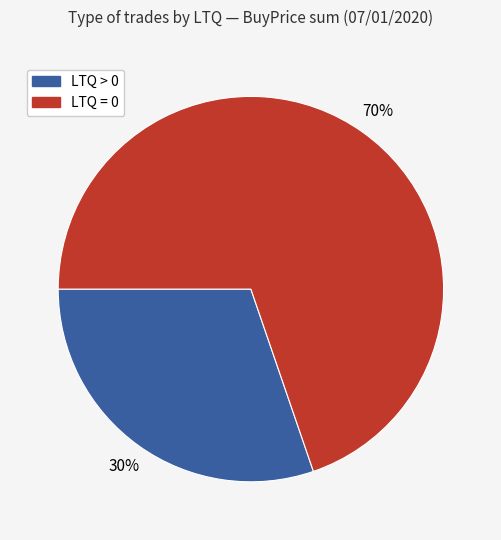

Is there any slice that represents more than half of the pie?

Yes